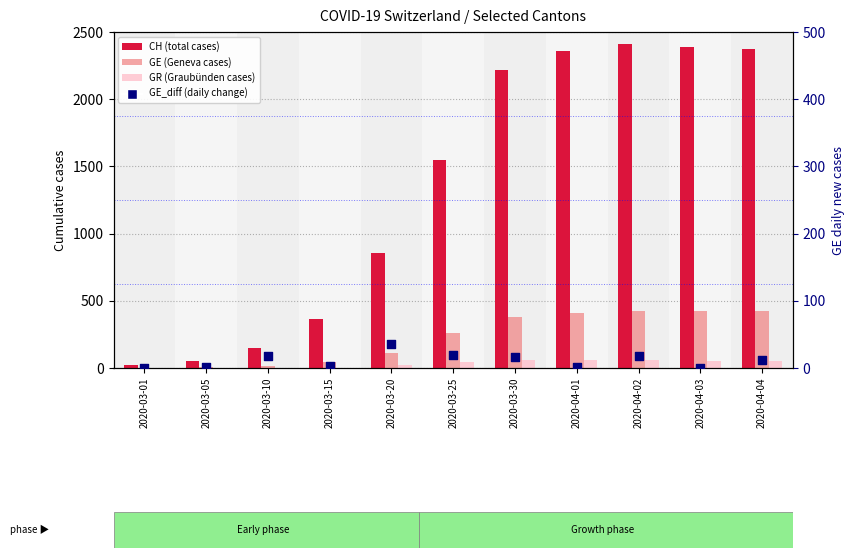

Which series has the largest Y range (max minus min)?

CH (total)